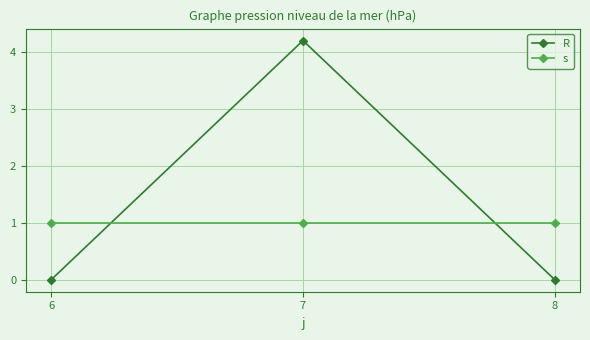

The value of s at 7 is 1.0. True or false?

True